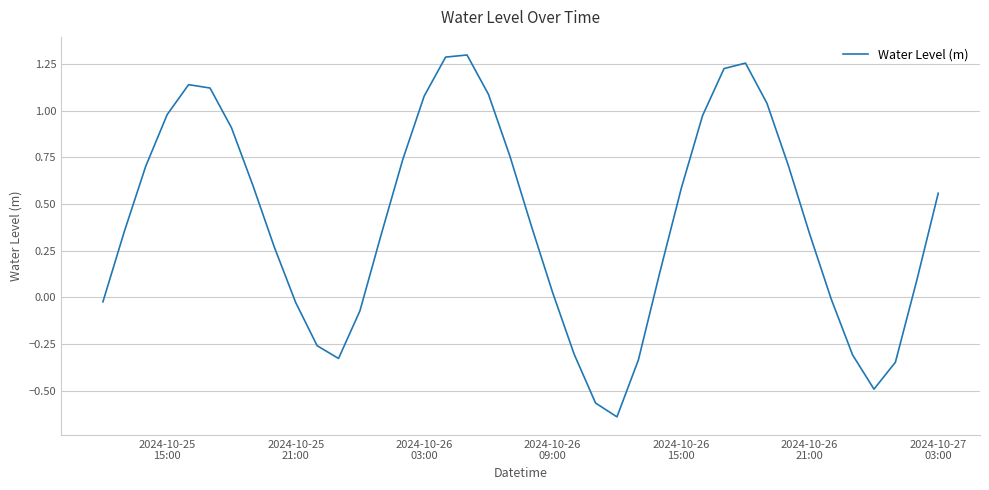

What is the difference between the maximum and minimum values?

1.9